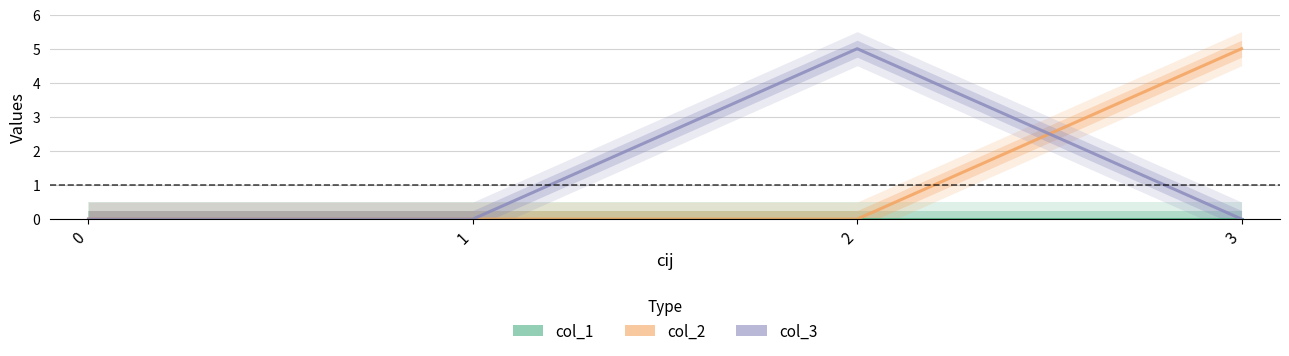

Reading left to right, list all the values displayed in this chart.

col_1: 0=0	1=0	2=0	3=0
col_2: 0=0	1=0	2=0	3=5
col_3: 0=0	1=0	2=5	3=0